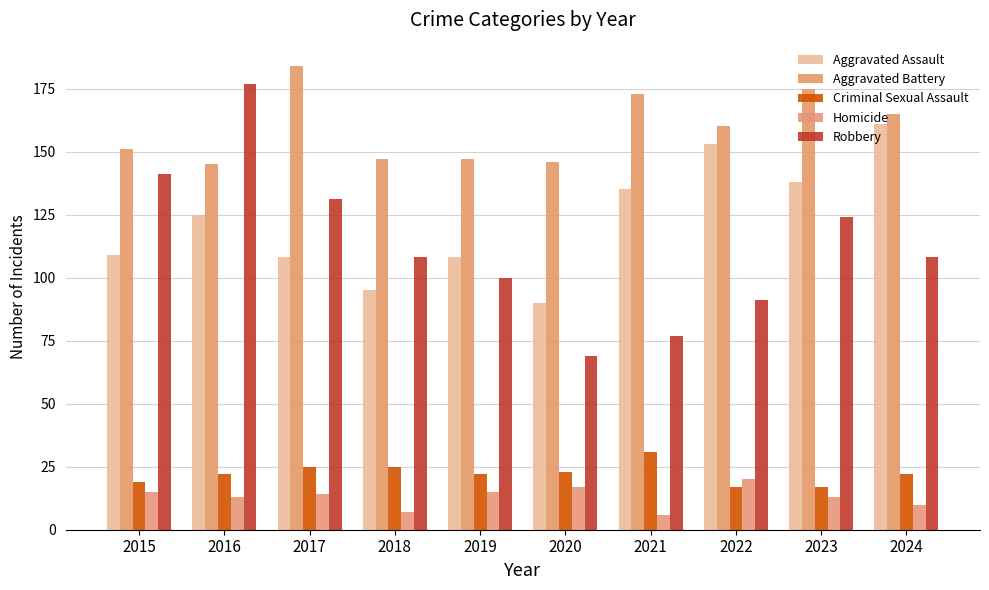

Which series changed the most between 2015 and 2019?

Robbery